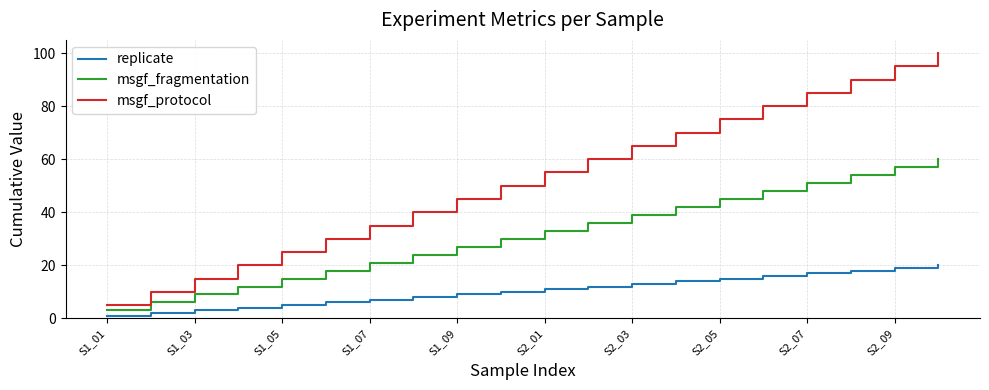

True or false: msgf_fragmentation and replicate intersect in this chart.

False